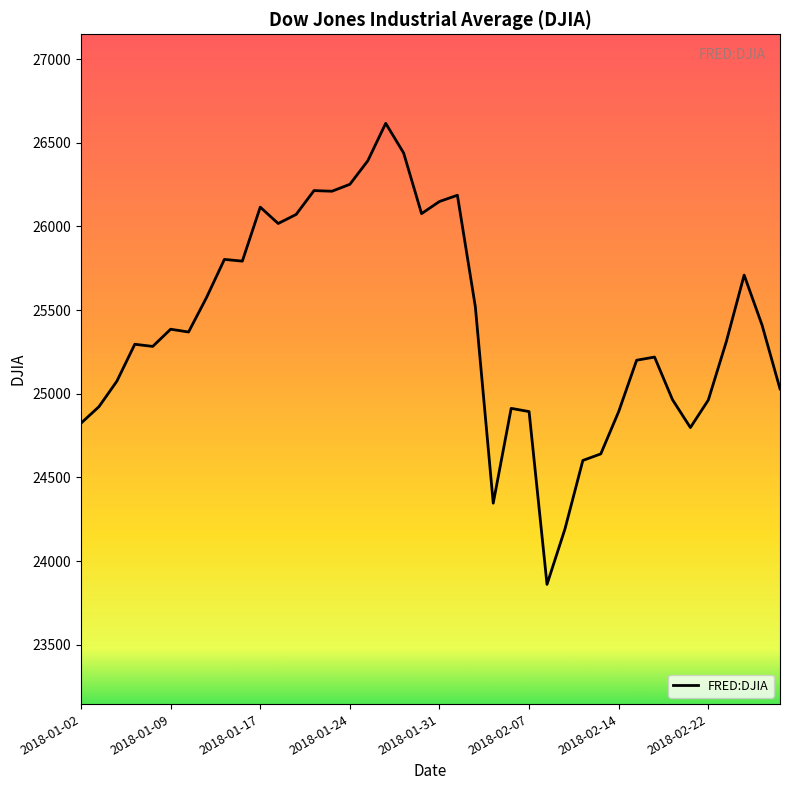

How many lines are shown in the chart?

1